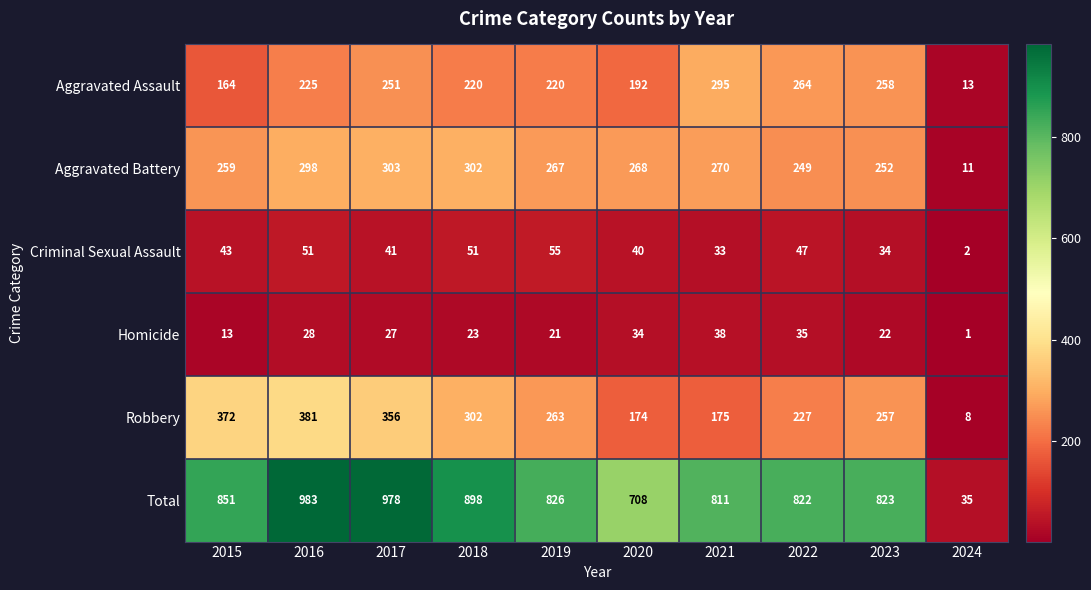

At which category is the sum across all series the highest?

2016